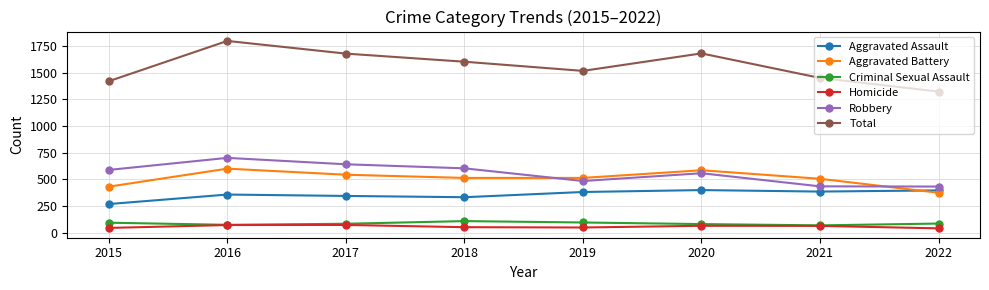

What is the greatest value displayed?

1797